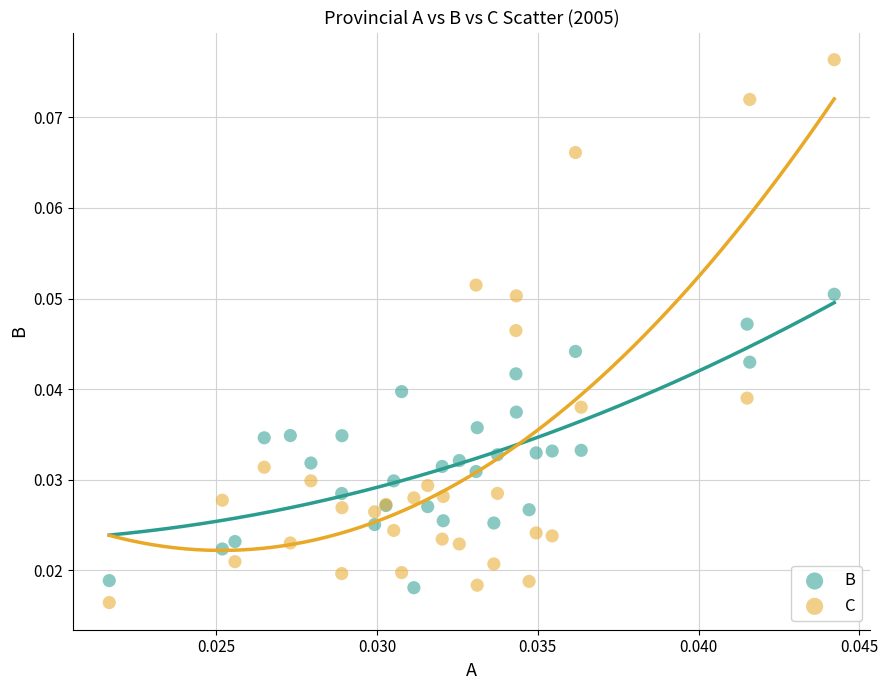

What are all the series names shown in the legend?

B, C